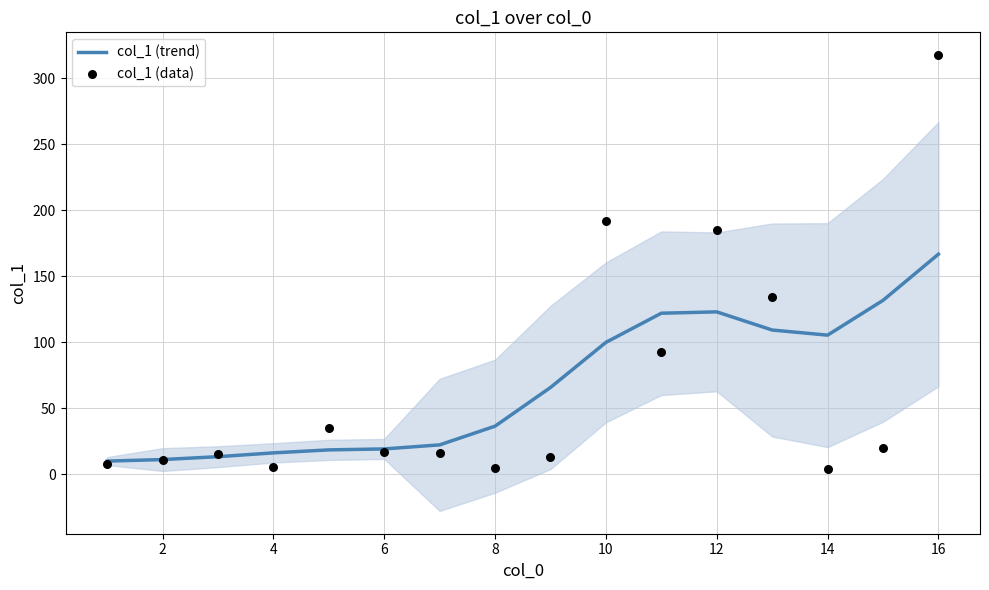

Which series has the widest spread of Y values?

col_1 (data)